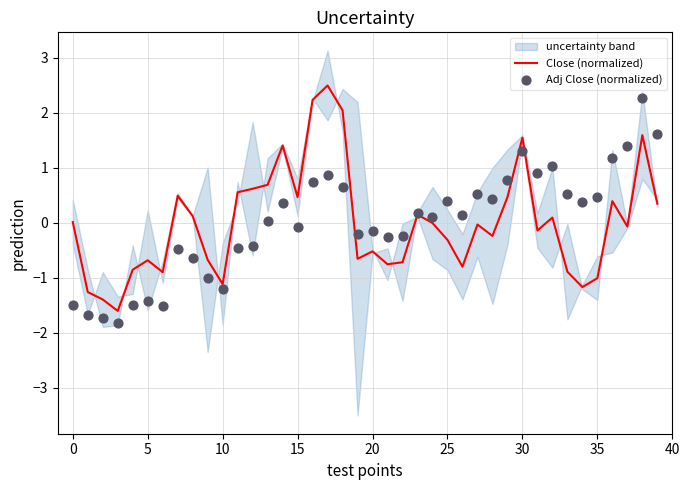

Which series has the largest total across all categories?

Close (normalized)